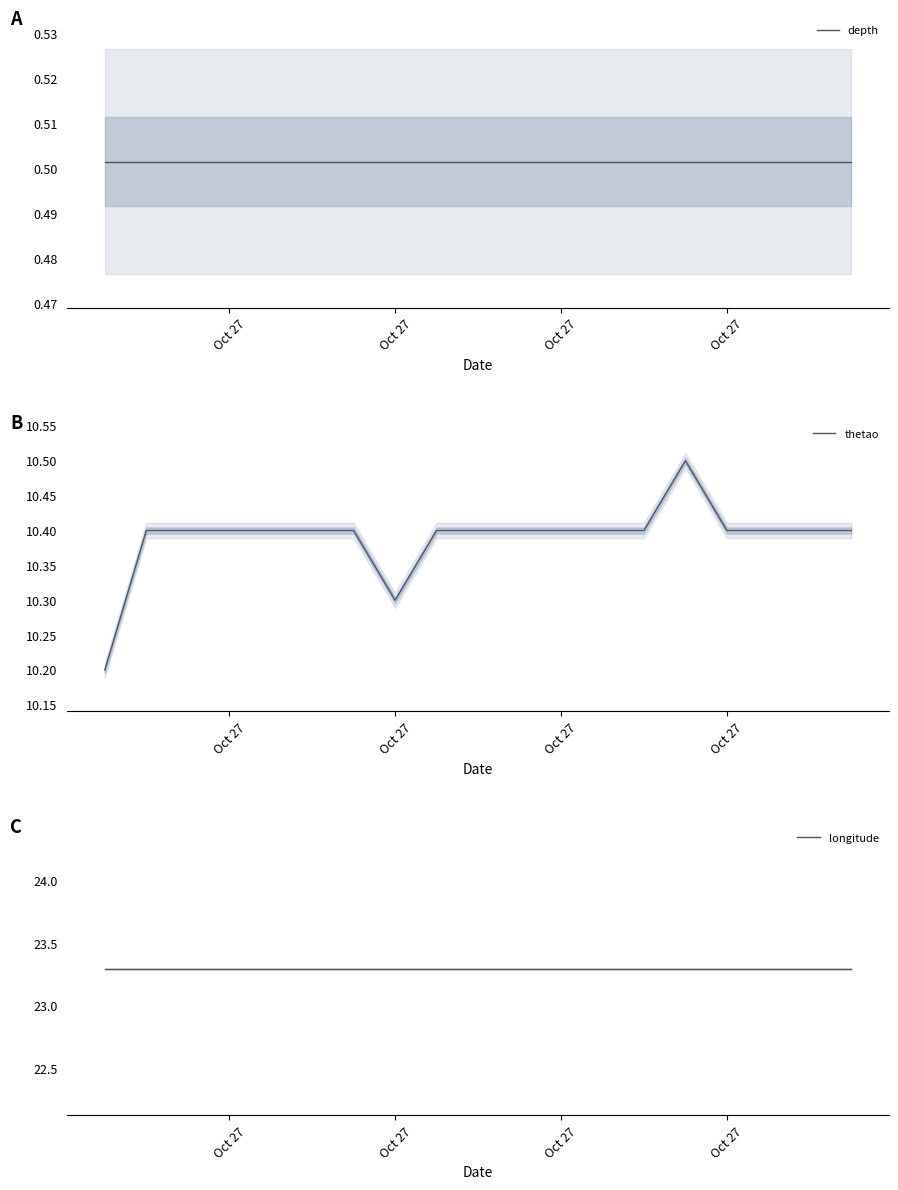

Reading left to right, transcribe all the data shown in this chart.

depth: 0.5	0.5	0.5	0.5	0.5	0.5	0.5	0.5	0.5	0.5	0.5	0.5	0.5	0.5	0.5	0.5	0.5	0.5	0.5
thetao: 10.2	10.4	10.4	10.4	10.4	10.4	10.4	10.3	10.4	10.4	10.4	10.4	10.4	10.4	10.5	10.4	10.4	10.4	10.4
longitude: 23.3	23.3	23.3	23.3	23.3	23.3	23.3	23.3	23.3	23.3	23.3	23.3	23.3	23.3	23.3	23.3	23.3	23.3	23.3